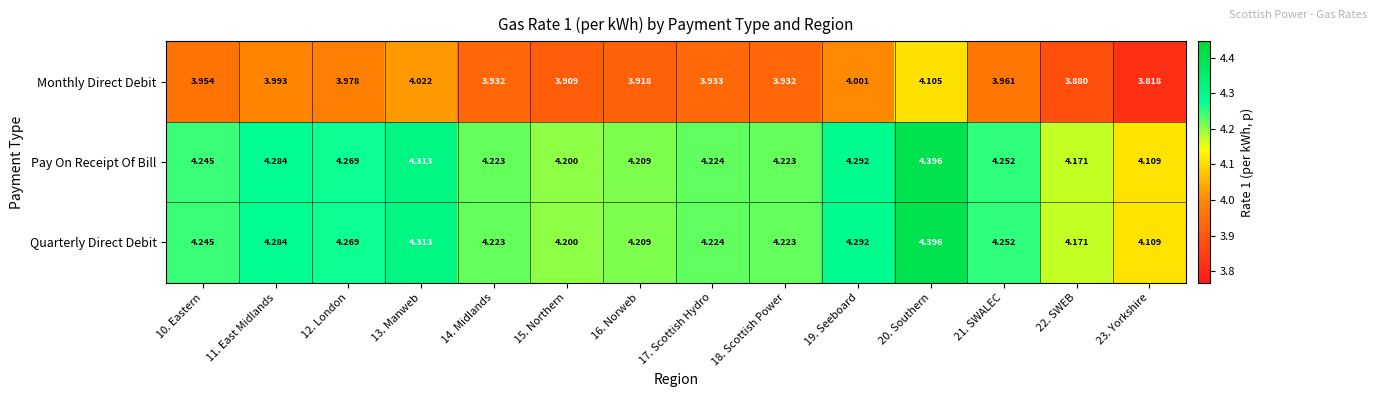

How many distinct data groups are displayed?

3